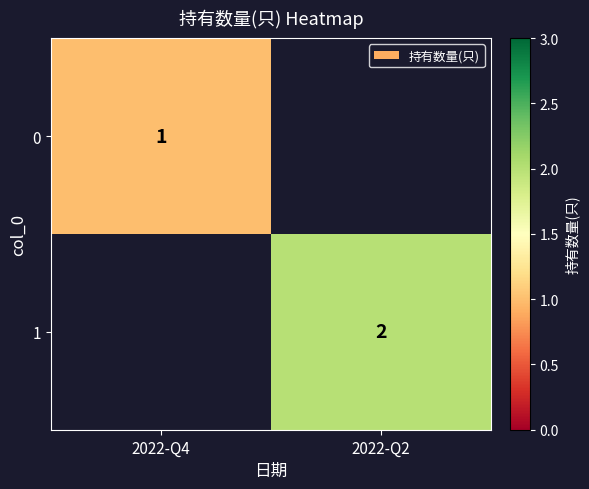

At how many categories does at least one series exceed 1?

1